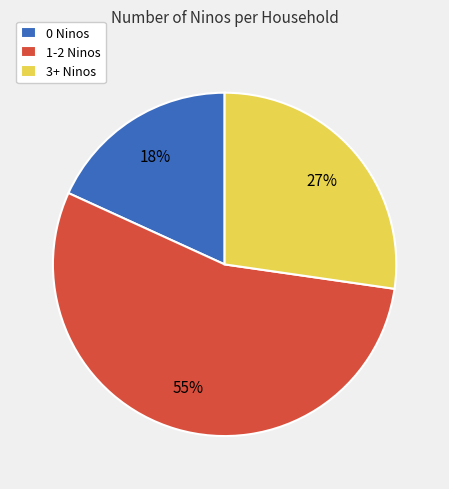

Do 1-2 Ninos and 0 Ninos together represent more than half of the pie?

Yes